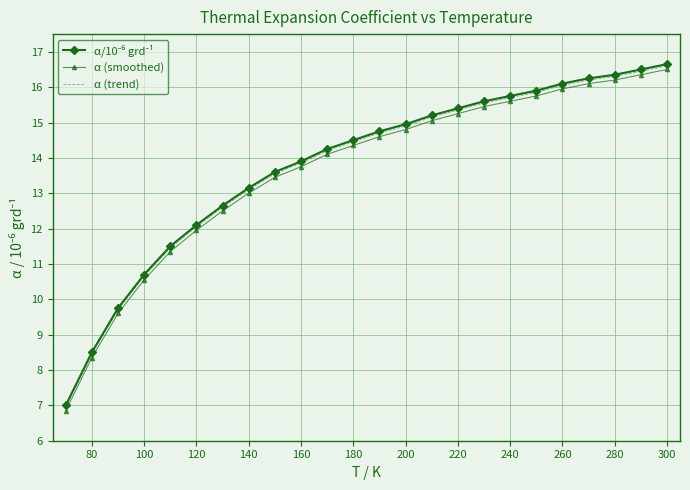

What is the maximum value for α (trend)?

16.6